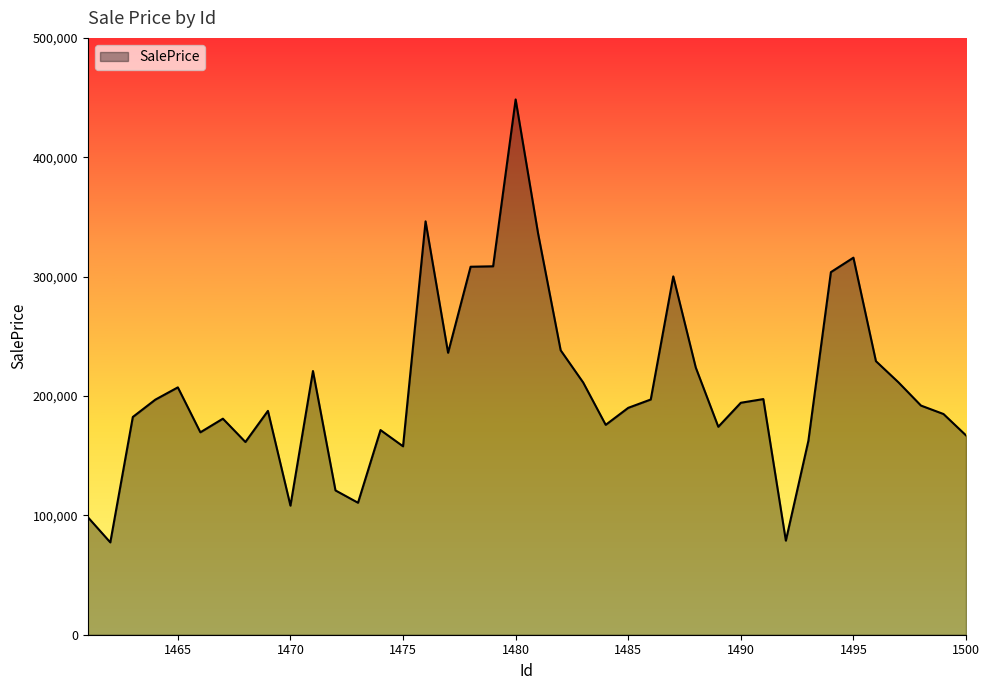

What is the maximum value shown in the chart?

448417.5